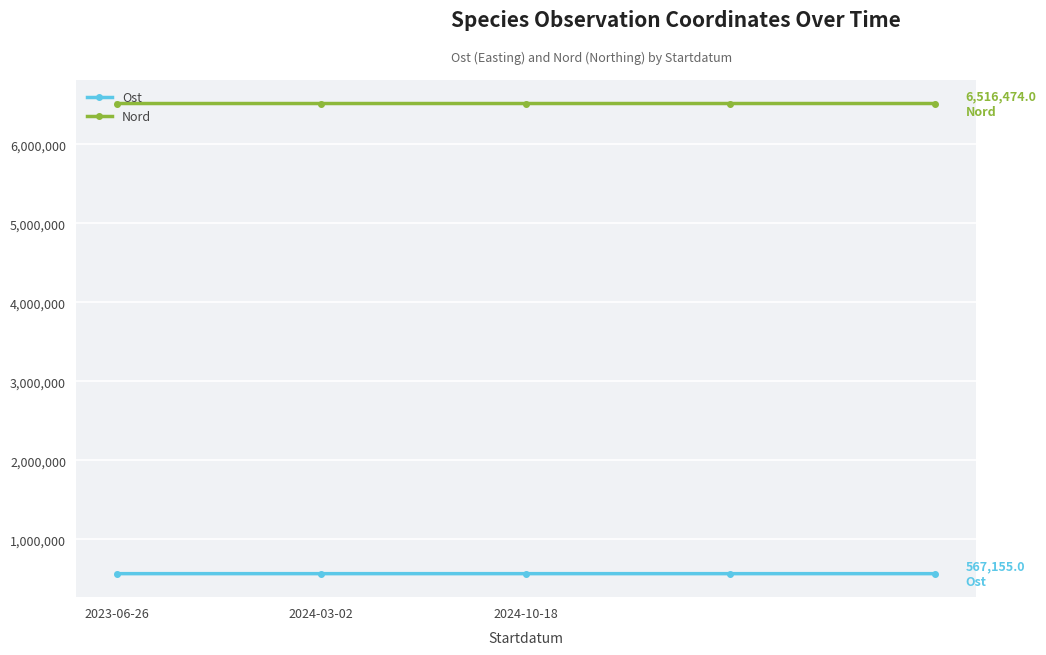

Rank the series by their average value, from highest to lowest.

Nord, Ost